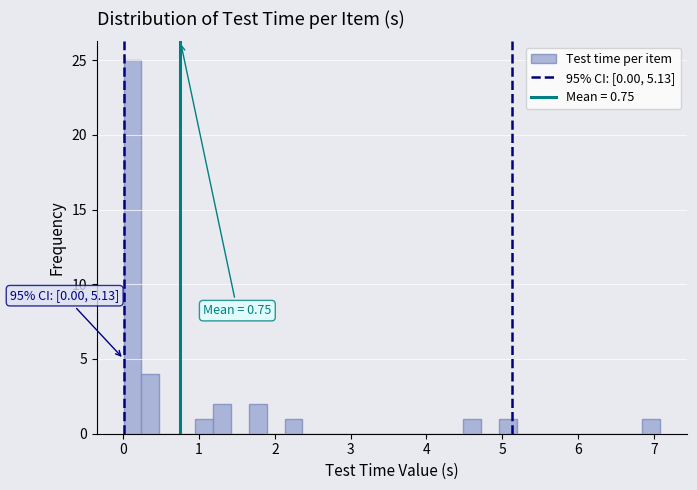

Around what value on the x-axis is the tallest bar? Give the approximate position of its centre, as read against the axis.

0.1